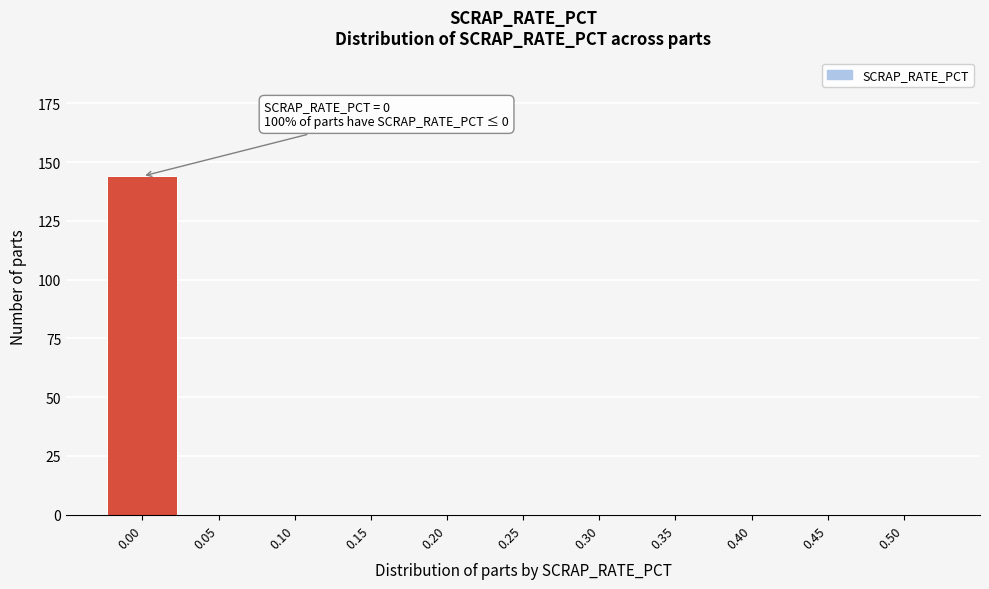

Over which range of the x-axis is the bar tallest?

-0.025 to 0.025